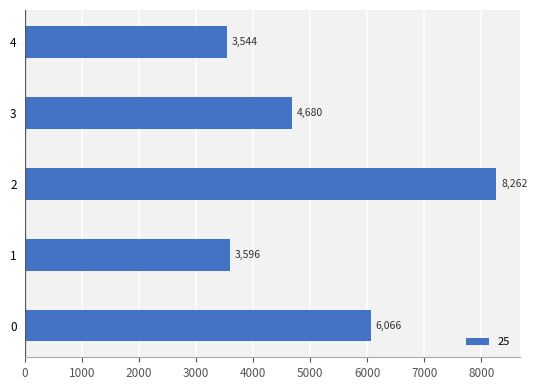

List the labels in order of value, smallest first.

4, 1, 3, 0, 2